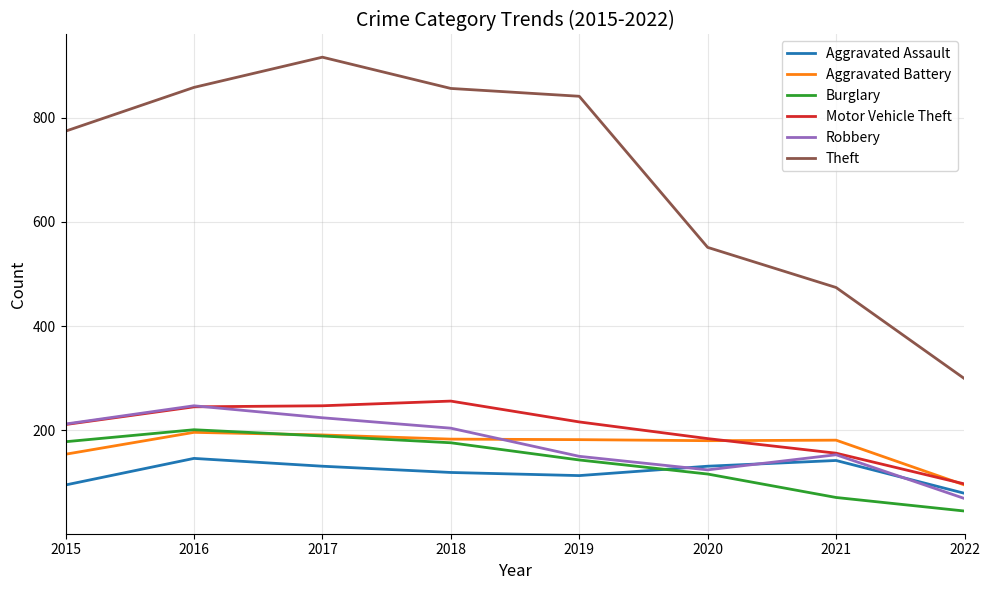

Is it true that Aggravated Battery equals 253 at 2017?

False